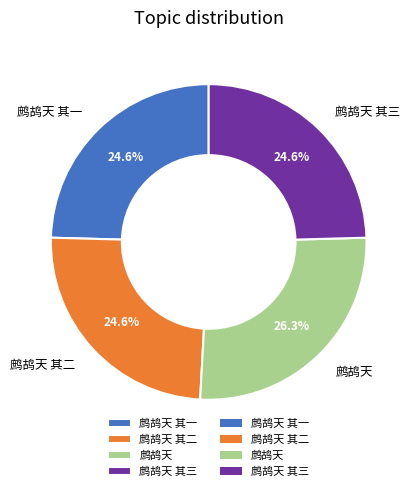

Approximately how many times larger is the value at 鹧鸪天 compared to 鹧鸪天 其二?

1.1